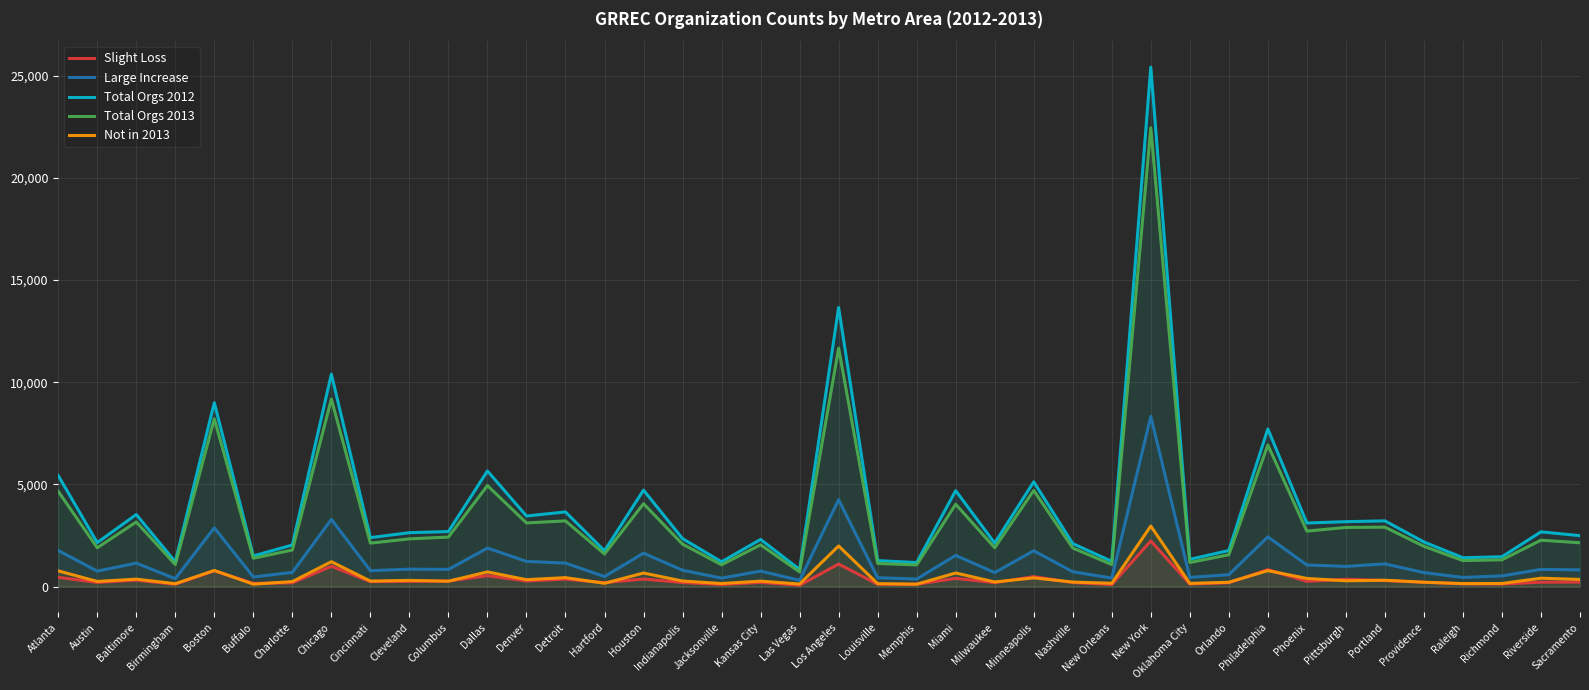

After their last crossing, which series has the higher values: Slight Loss or Not in 2013?

Not in 2013